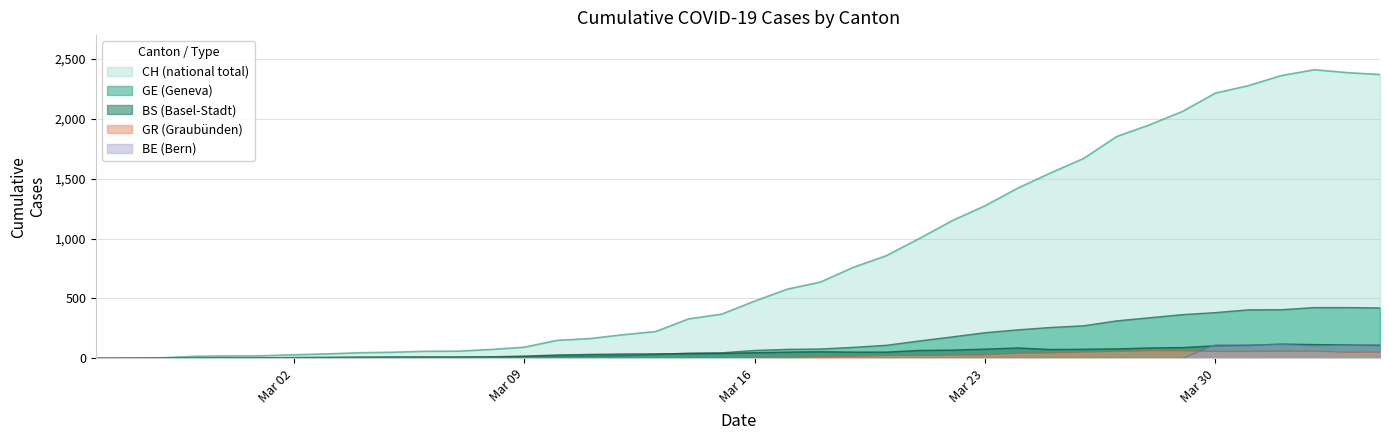

In BS, how many points are higher than both neighbors (excluding endpoints)?

3